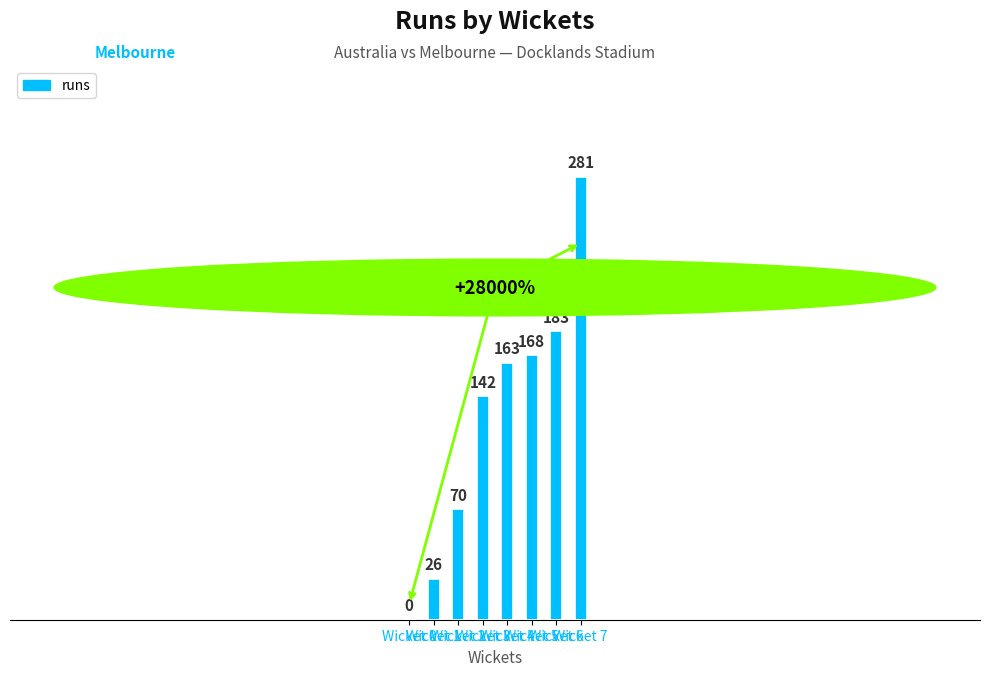

Does the chart contain stacked bars?

No